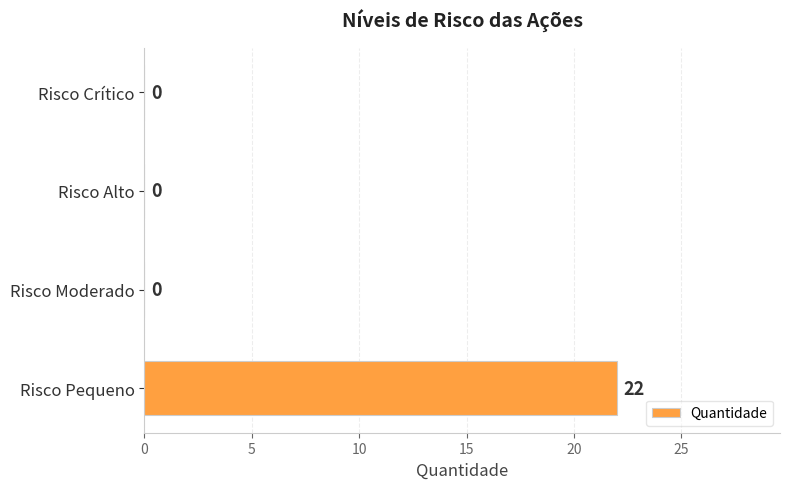

Reading bottom to top, what are all the values shown in this chart?

Risco Pequeno=22	Risco Moderado=0	Risco Alto=0	Risco Crítico=0